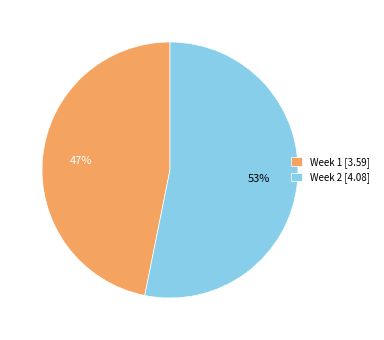

What percentage is the Week 2 [4.08] slice, to the nearest percent?

53%